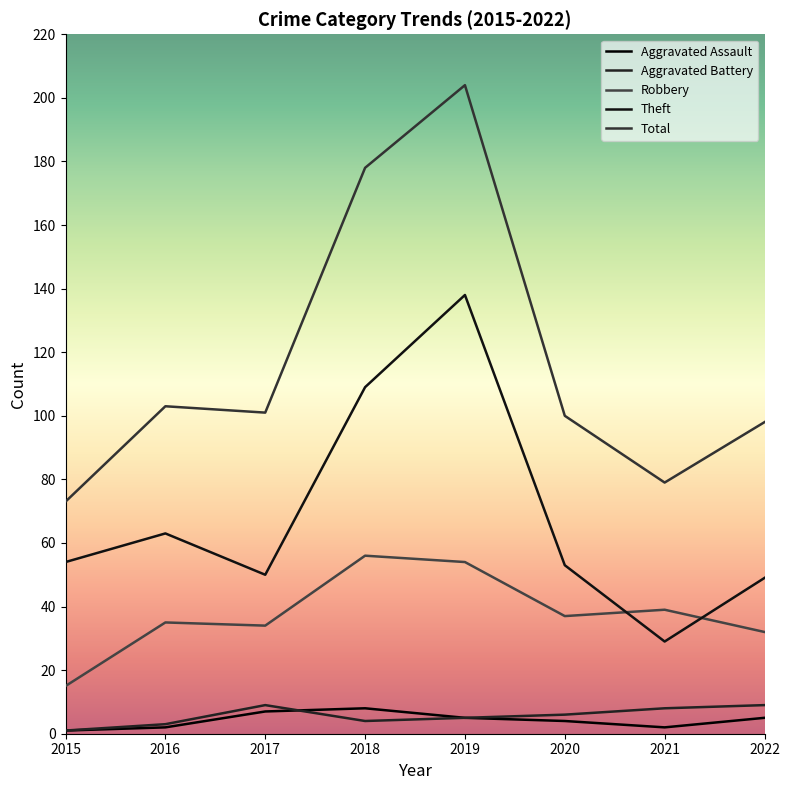

Rank the series at 2018 from lowest to highest value.

Aggravated Battery, Aggravated Assault, Robbery, Theft, Total